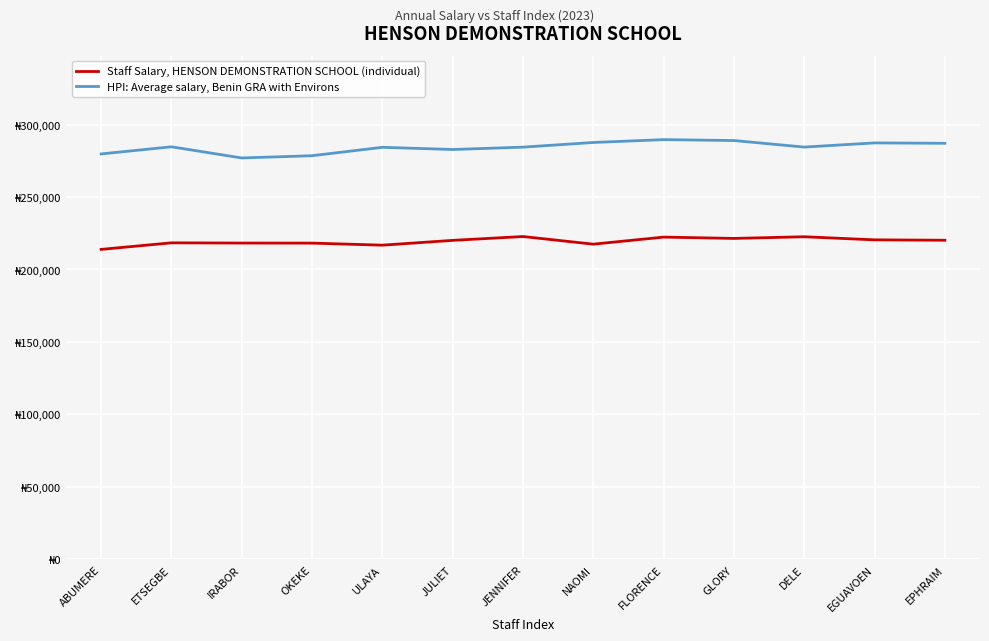

Is it true that Staff Salary, HENSON DEMONSTRATION SCHOOL (individual) equals 213860 at ABUMERE?

True